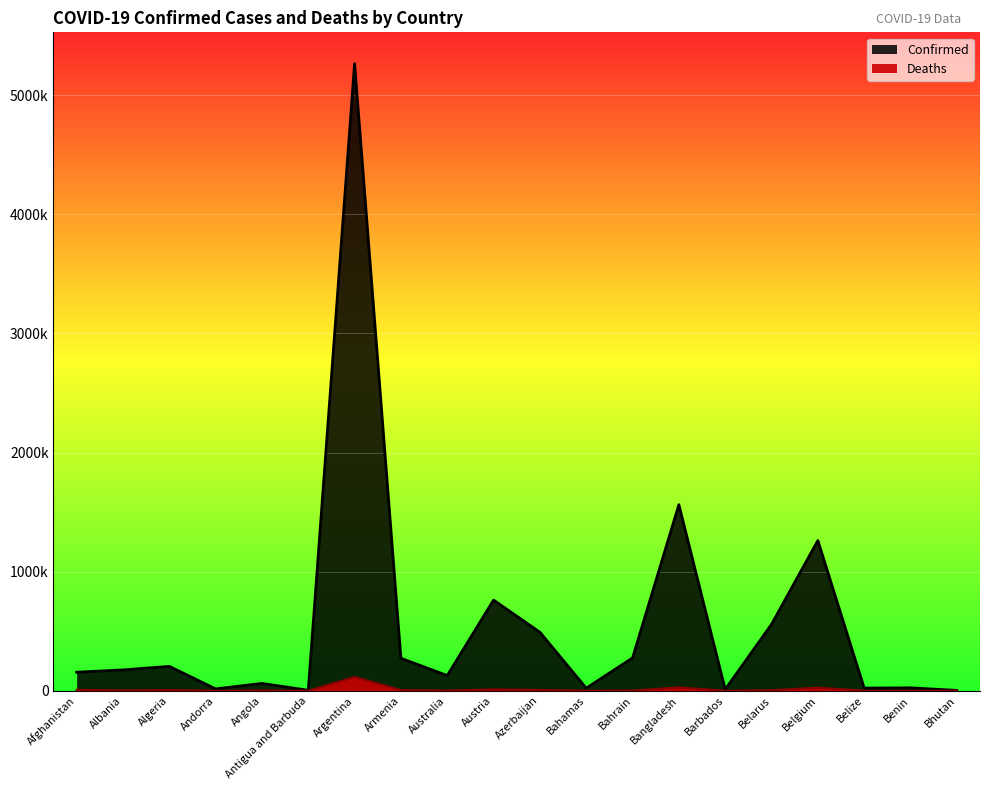

Reading left to right, list all the values displayed in this chart.

Confirmed: Afghanistan=155508	Albania=174643	Algeria=204490	Andorra=15291	Angola=61245	Antigua and Barbuda=3738	Argentina=5265528	Armenia=272356	Australia=127472	Austria=761218	Azerbaijan=491147	Bahamas=21580	Bahrain=275597	Bangladesh=1562359	Barbados=10667	Belarus=557772	Belgium=1261102	Belize=22187	Benin=24335	Bhutan=2613
Deaths: Afghanistan=7225	Albania=2759	Algeria=5850	Andorra=130	Angola=1618	Antigua and Barbuda=91	Argentina=115458	Armenia=5549	Australia=1432	Austria=11096	Azerbaijan=6654	Bahamas=590	Bahrain=1390	Bangladesh=27688	Barbados=90	Belarus=4289	Belgium=25675	Belize=427	Benin=159	Bhutan=3